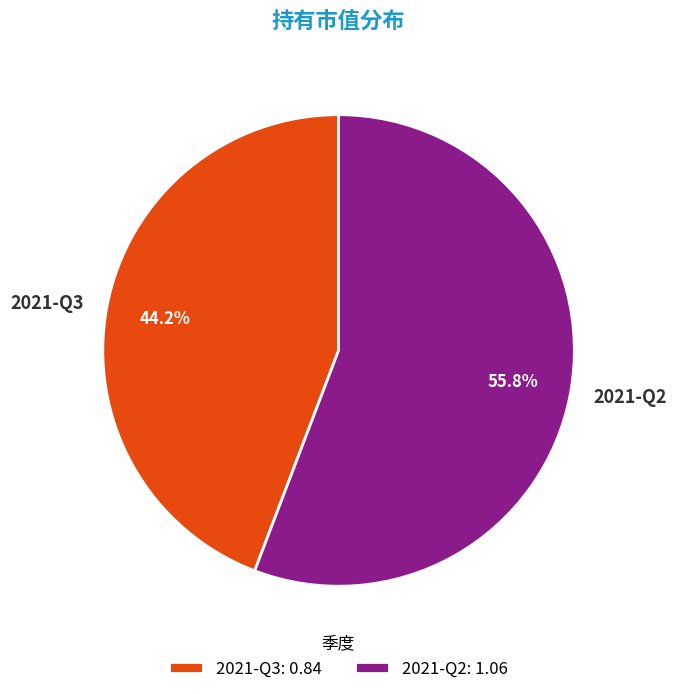

Does 2021-Q3 account for over 50% of the chart?

No